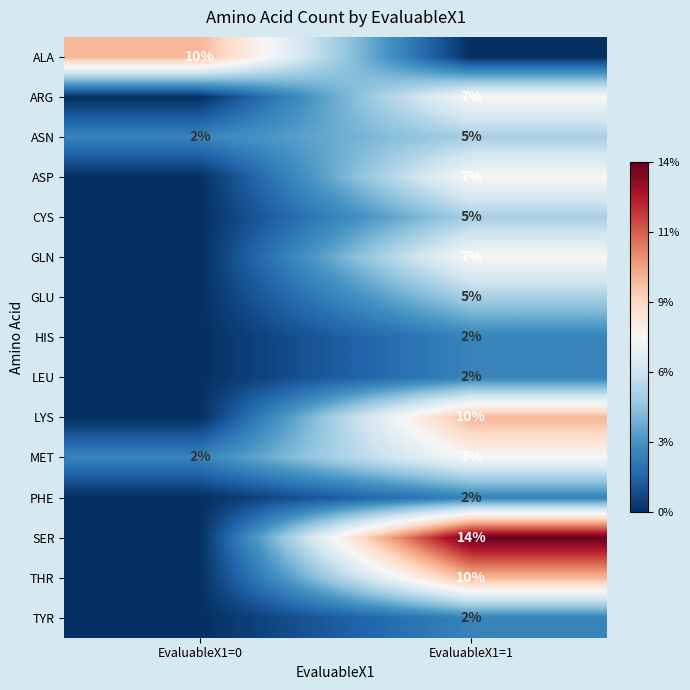

Which has a higher value, EvaluableX1=0 or EvaluableX1=1?

EvaluableX1=0